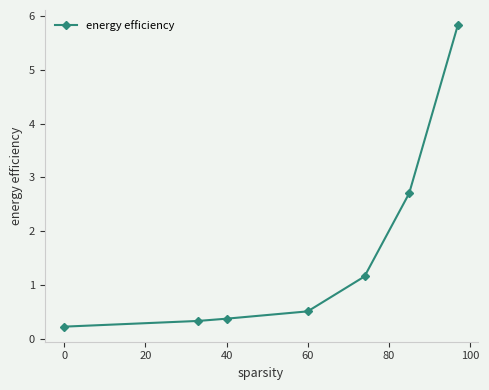

What is the sum of all values?

11.1